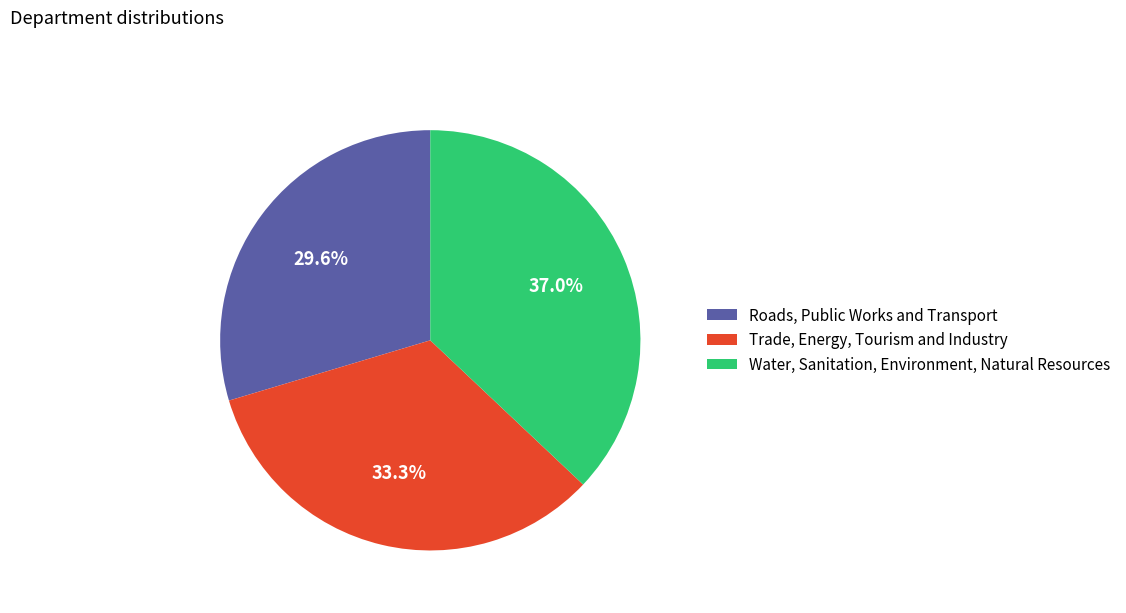

What percentage is the Water, Sanitation, Environment, Natural Resources slice, to the nearest percent?

37%